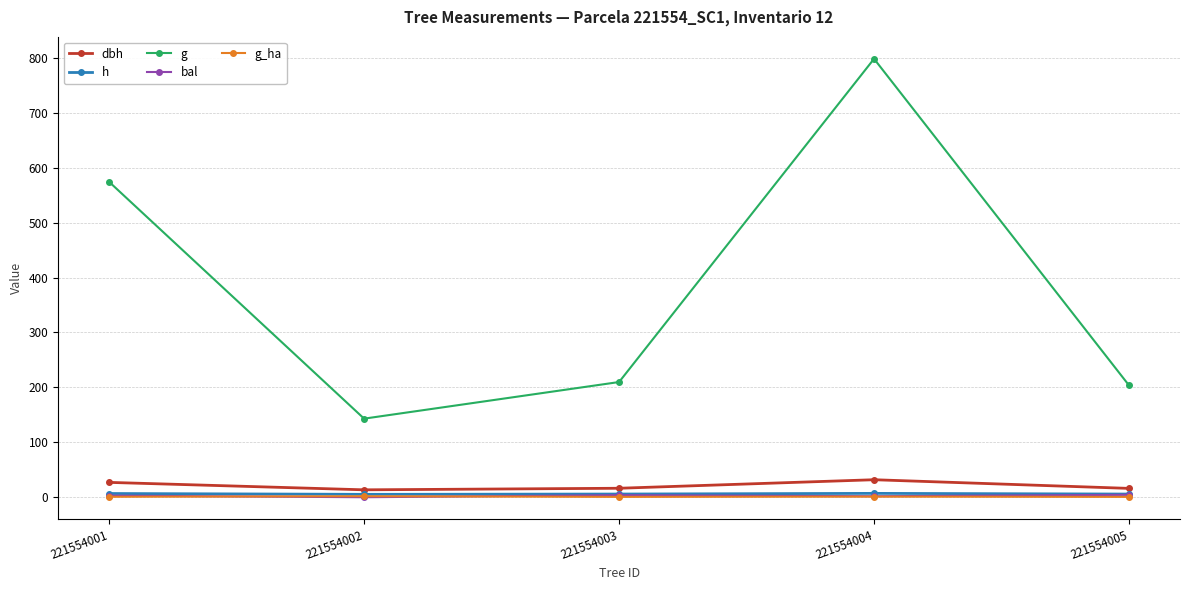

What is the sum of the h values at 221554005 and 221554002?

11.0